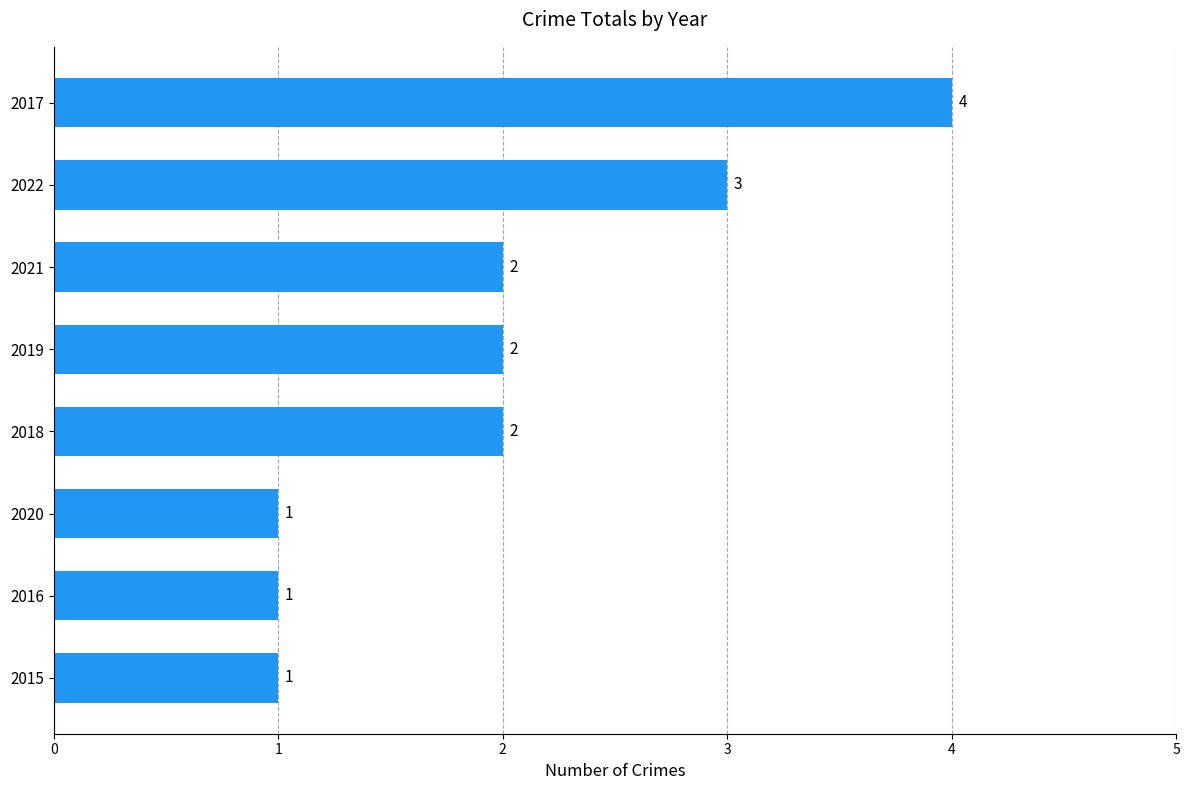

The chart shows a value of 1 at 2015. True or false?

True